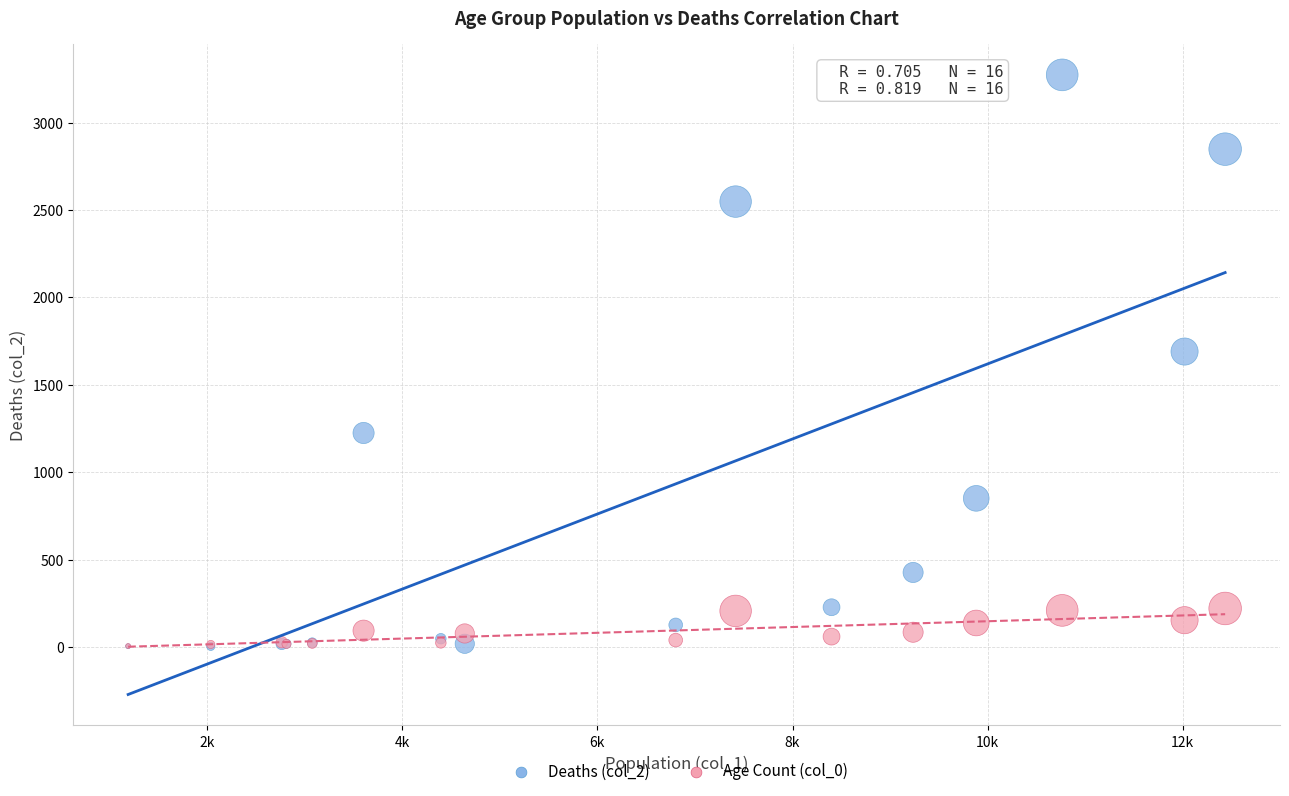

Which series contains the highest Y value?

Deaths (col_2)